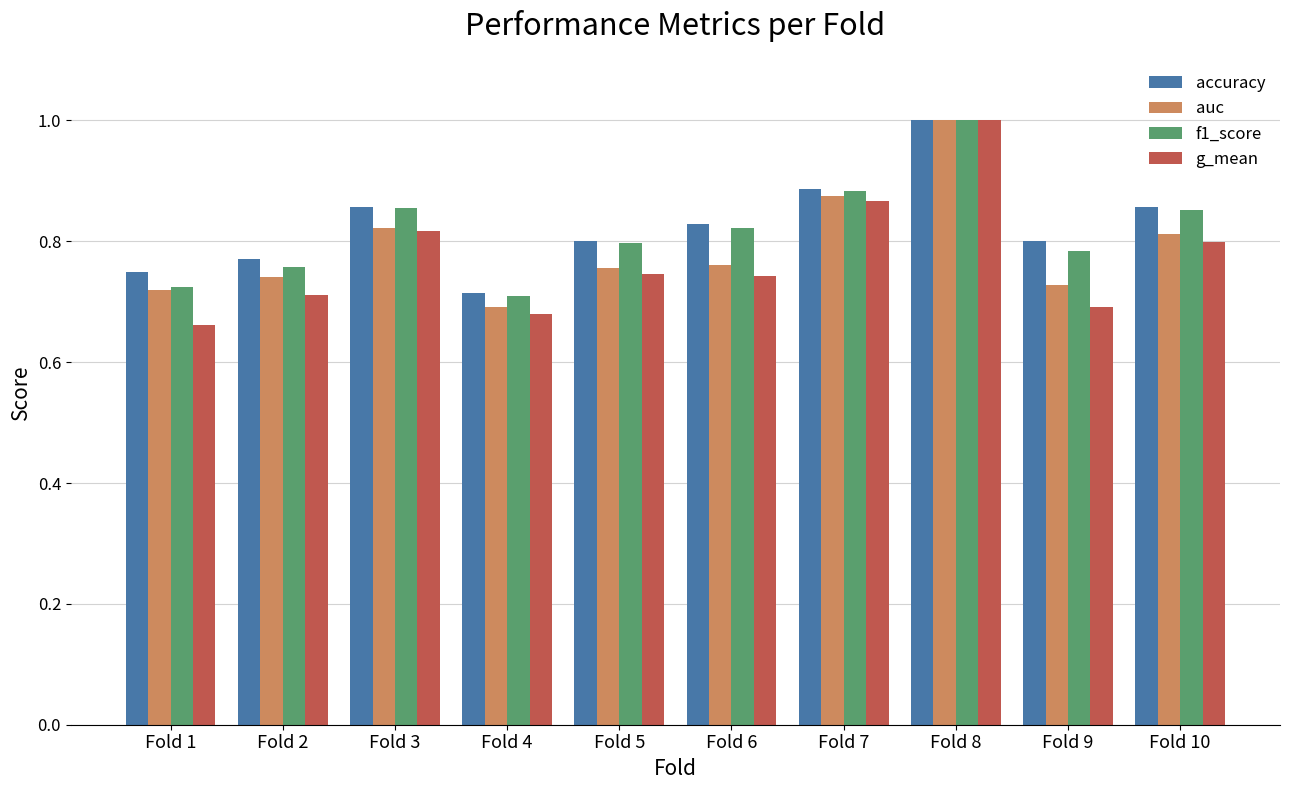

Where is g_mean nearest to the value 0?

Fold 1